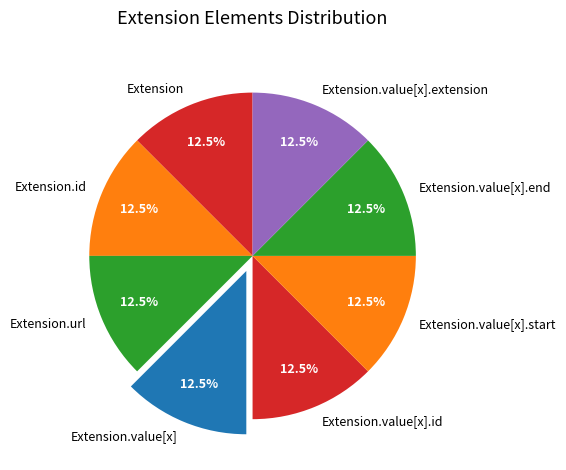

Approximately how many times larger is the value at Extension.value[x].extension compared to Extension.value[x].id?

1.0